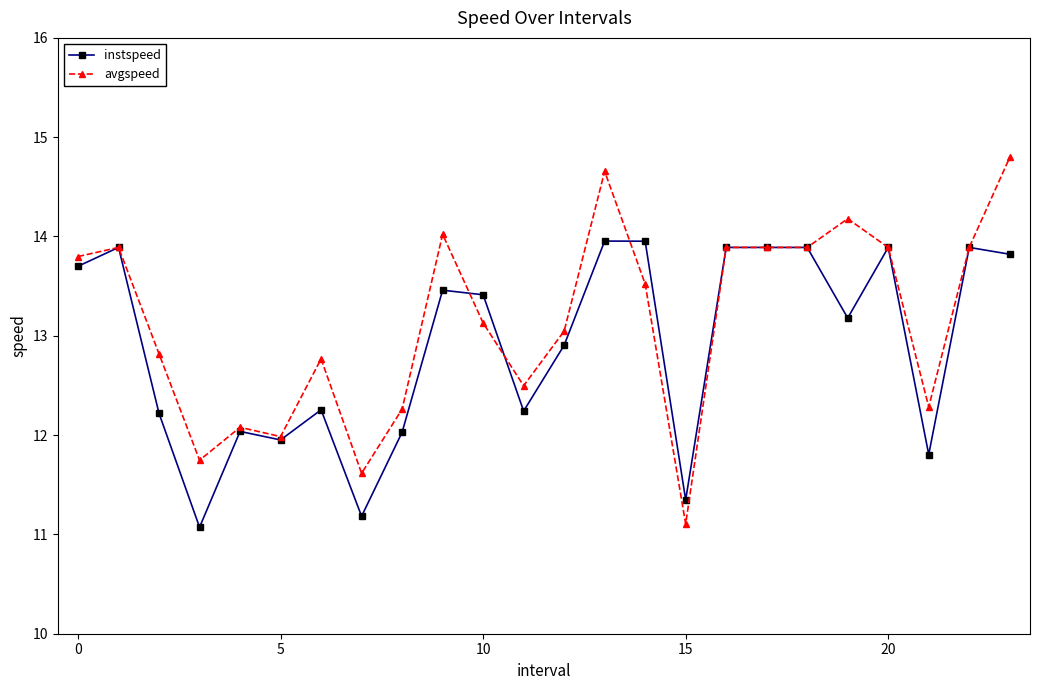

True or false: avgspeed has more than 1 interior local peaks.

True